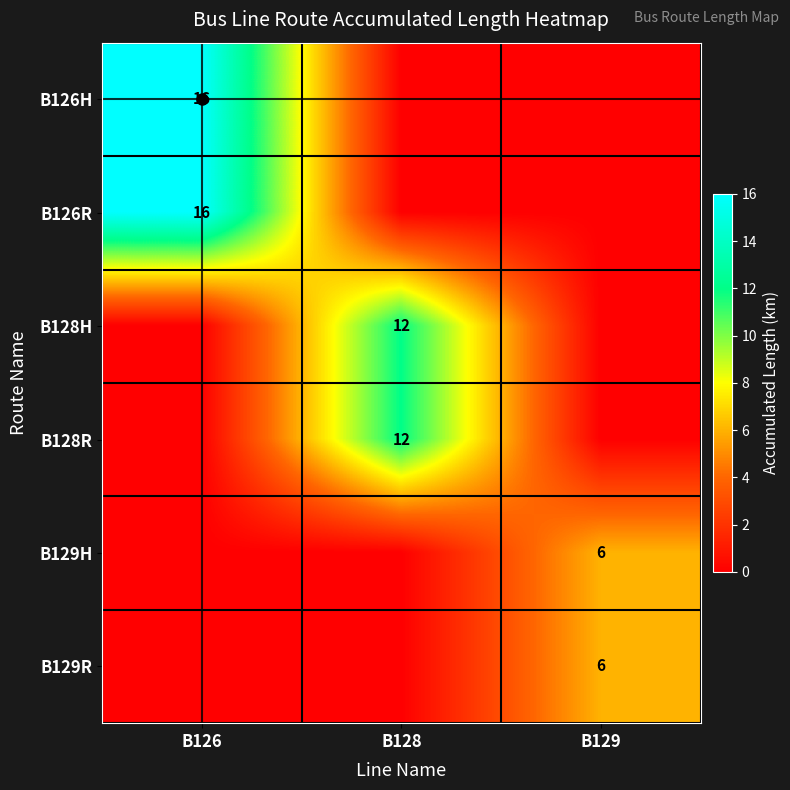

The B129H series shows 4 at B129. True or false?

False